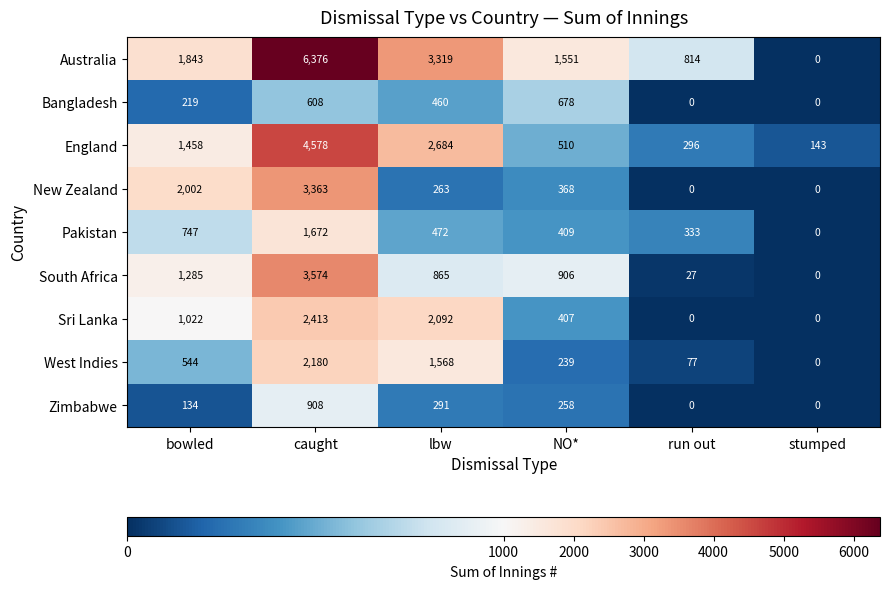

What is the approximate value of Australia at lbw, to the nearest 50?

3300